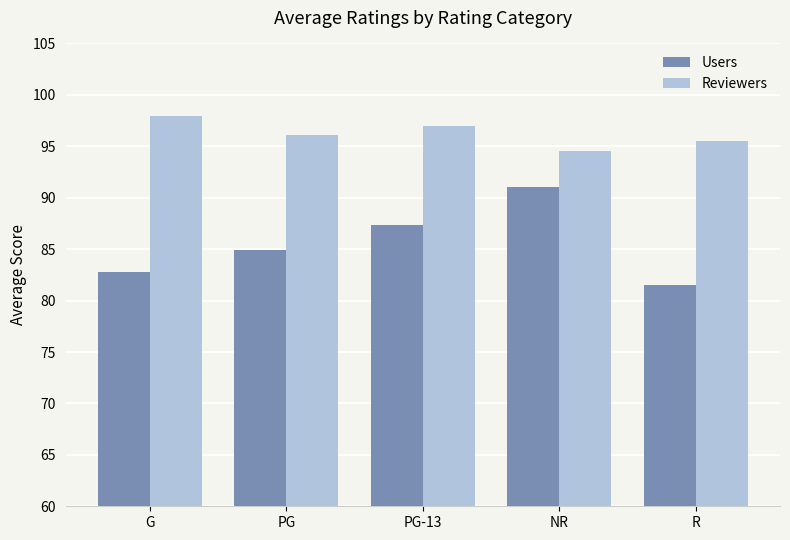

What position from the right is NR?

2